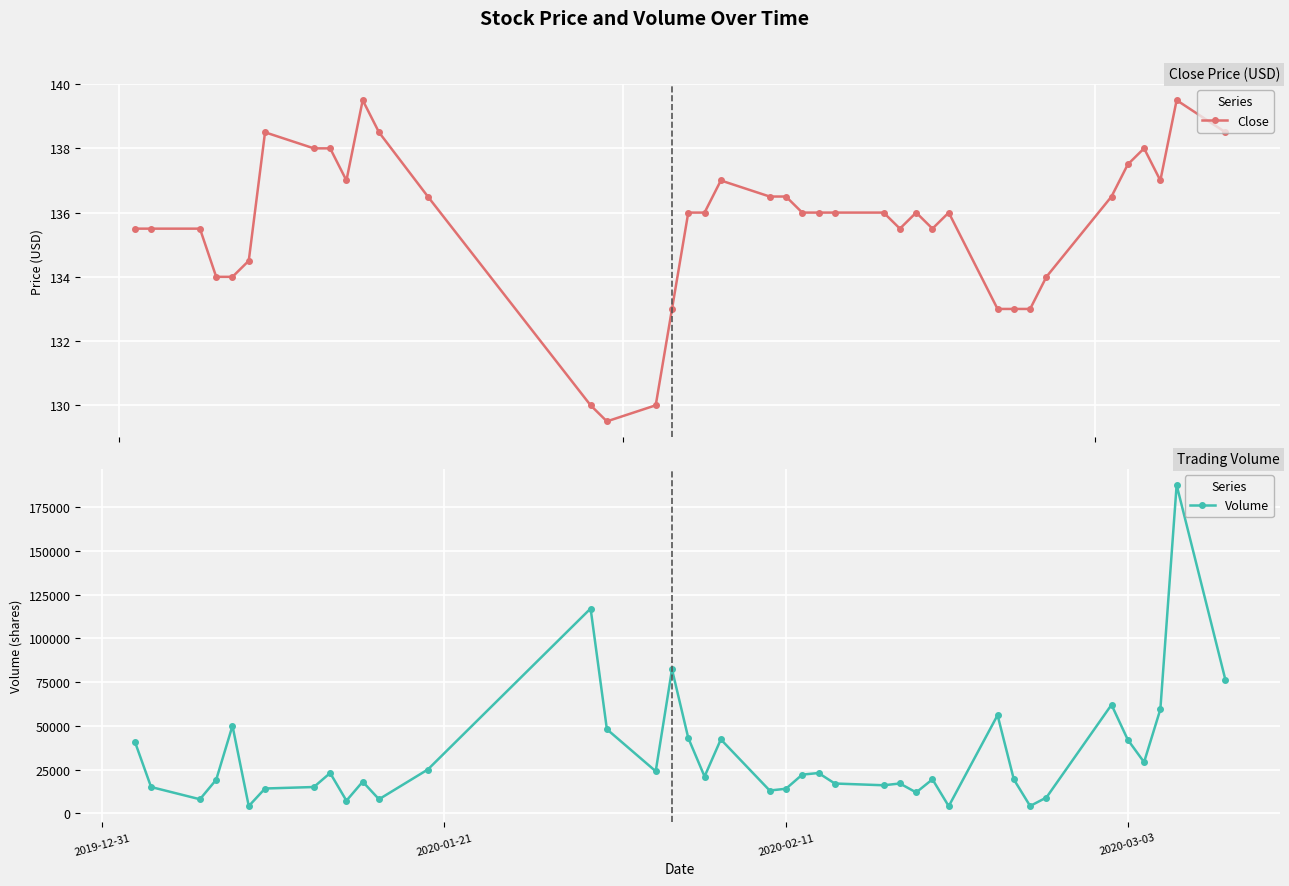

How many data points in Volume are above 21000?

19